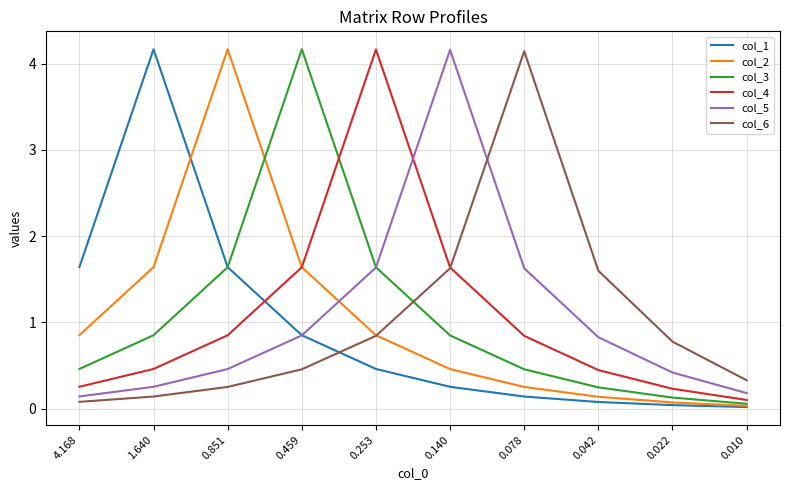

What is the total value across all series at 0.459?

9.6